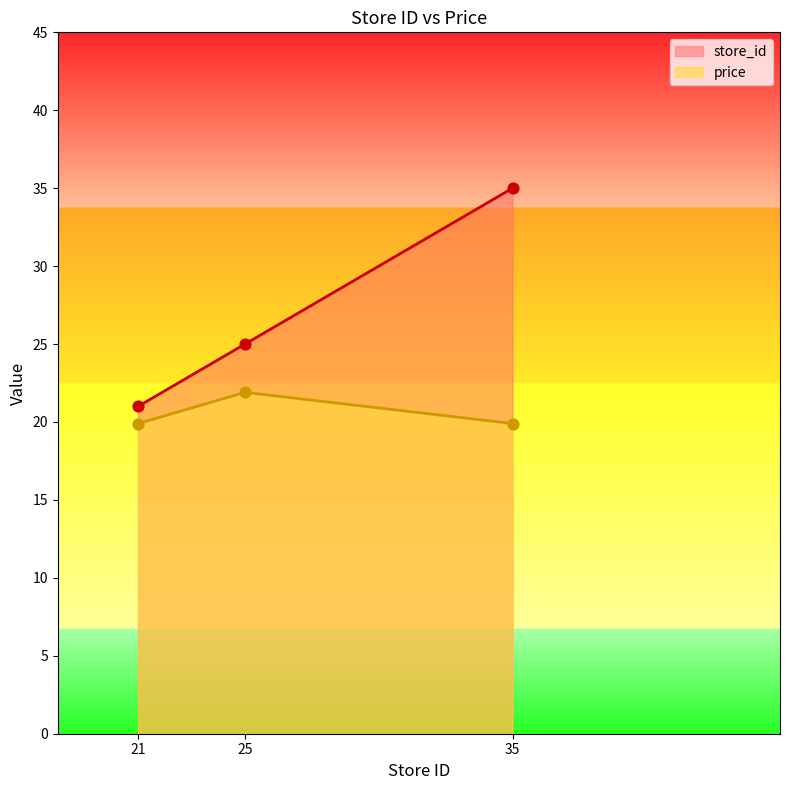

Which series has the largest total across all categories?

store_id